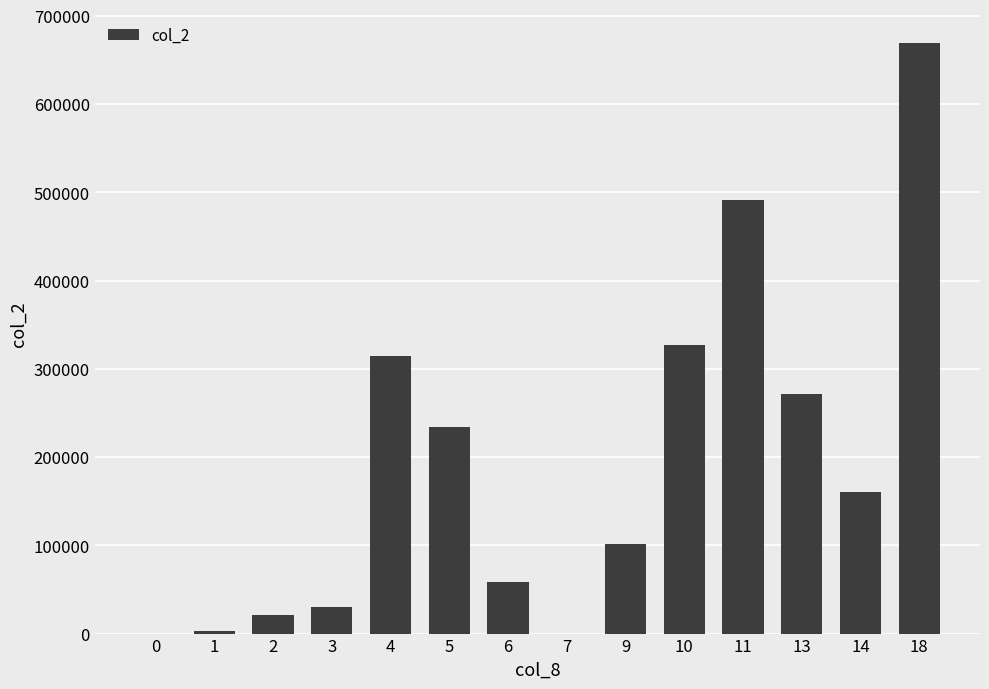

Is it true that the value at 0 is -411173?

False